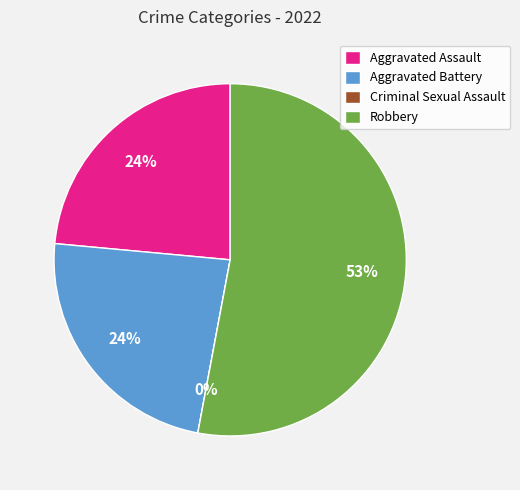

Between Aggravated Battery and Robbery, which is larger?

Robbery